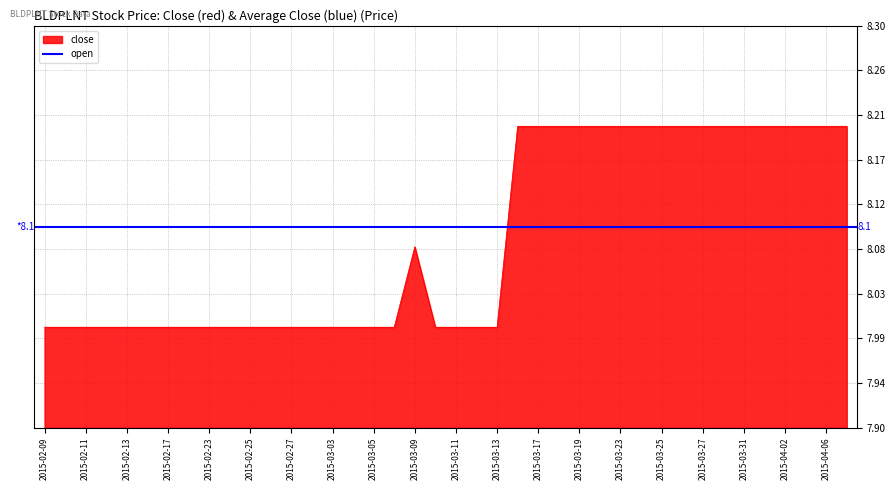

What is the difference between the close values at 2015-02-25 and 2015-04-07?

0.2